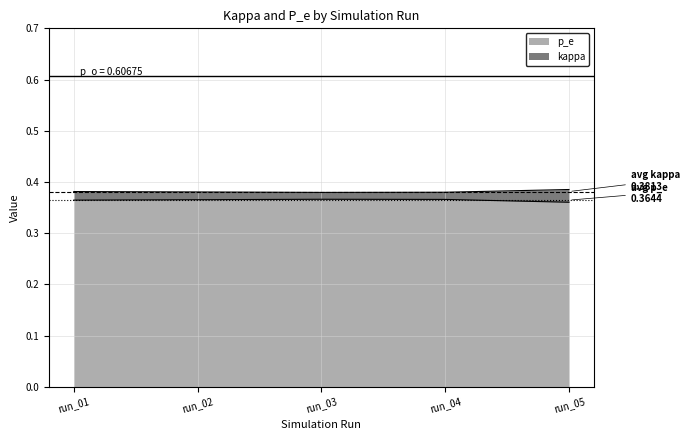

The p_e series shows 0.1 at run_05. True or false?

False